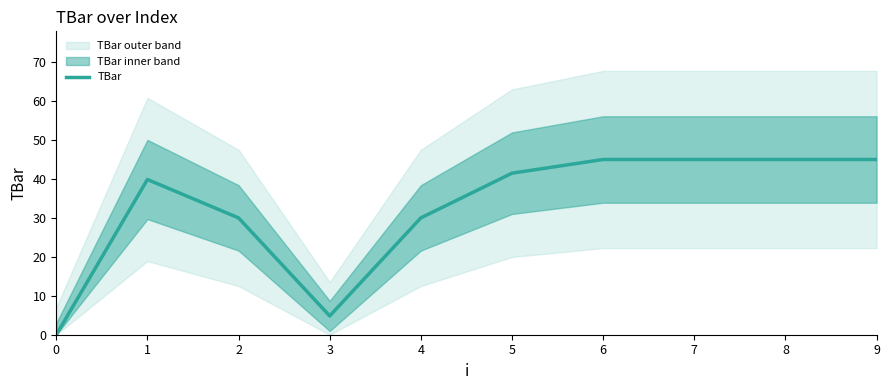

Approximately how many times larger is the value at 9 compared to 4?

1.5